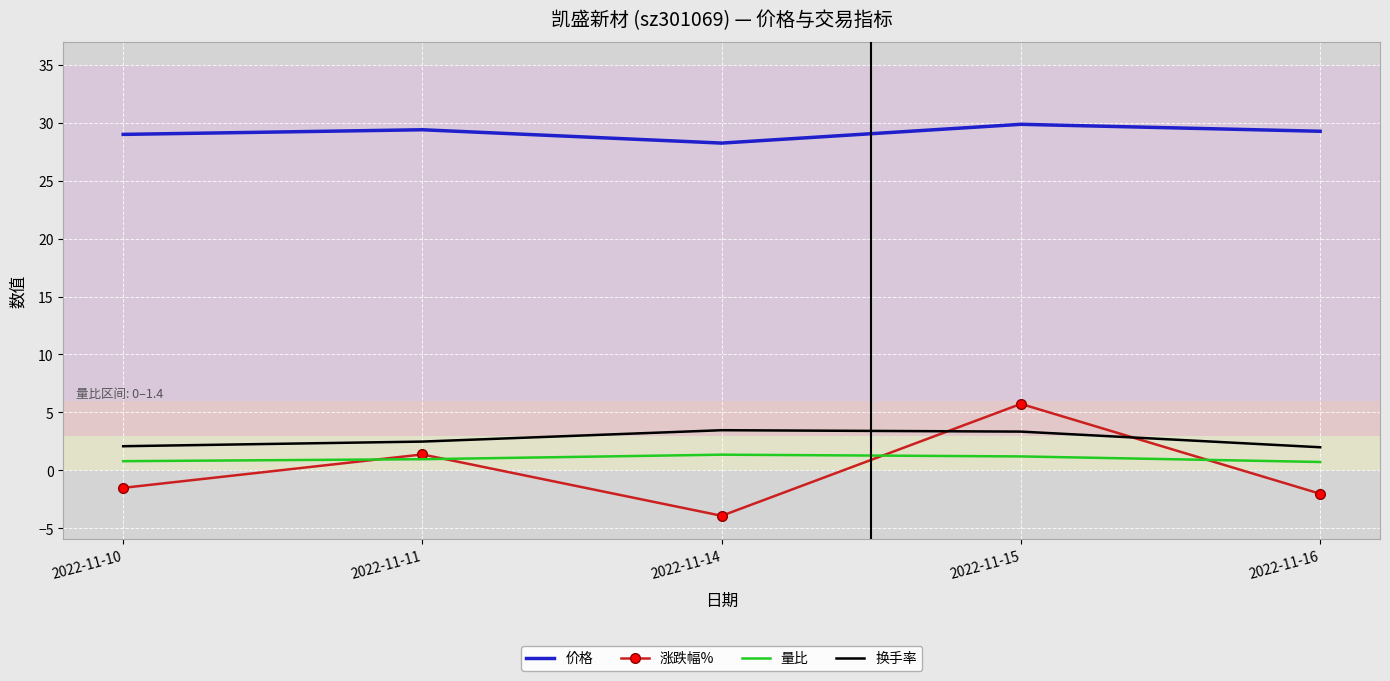

What is the spread (max minus min) of values at 2022-11-10?

30.5